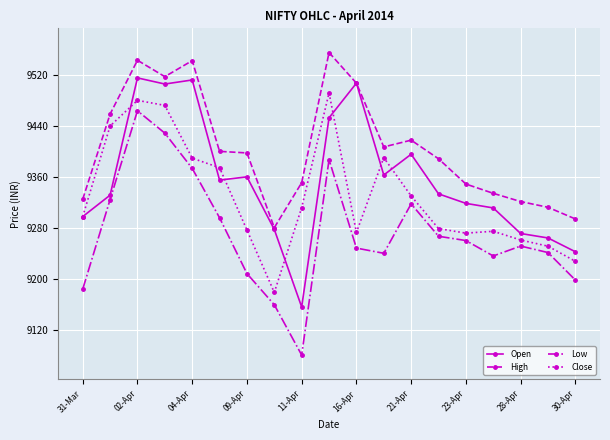

Which series has the largest range (max minus min)?

Low